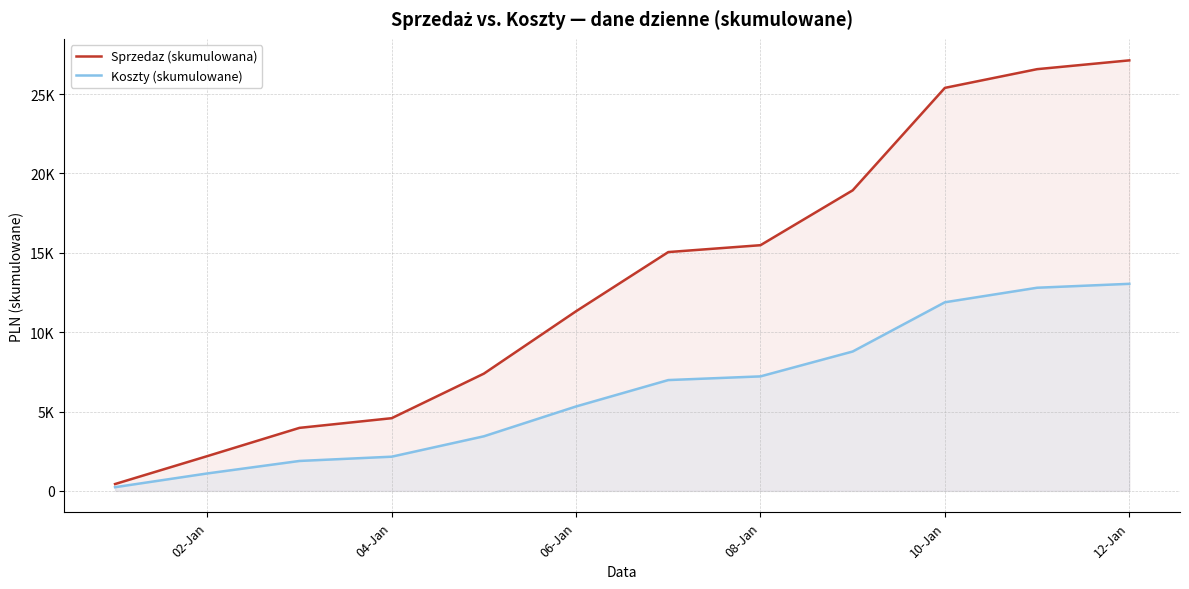

What are all the series names shown in the legend?

Sprzedaz (skumulowana), Koszty (skumulowane)